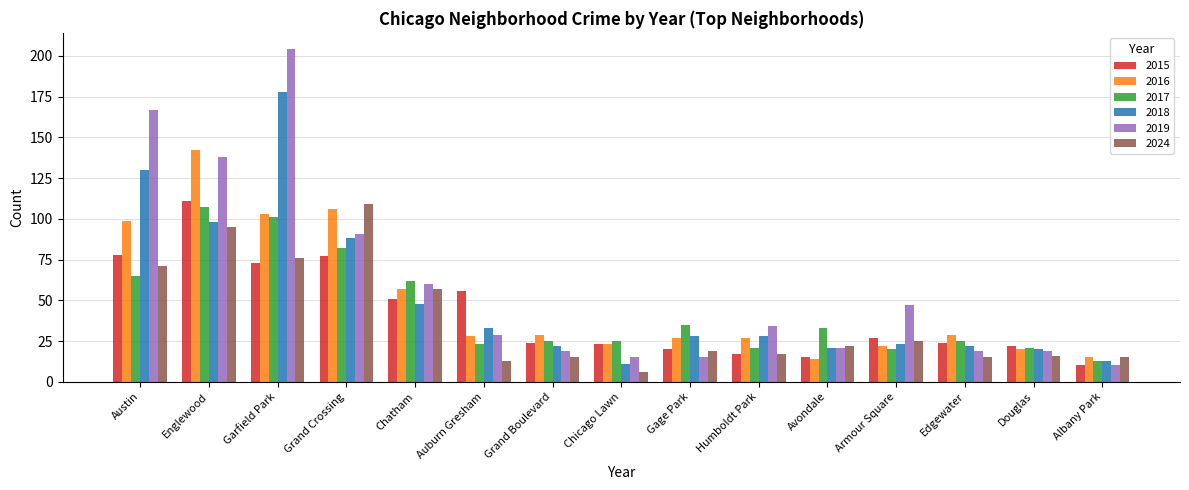

Does the chart contain any negative values?

No